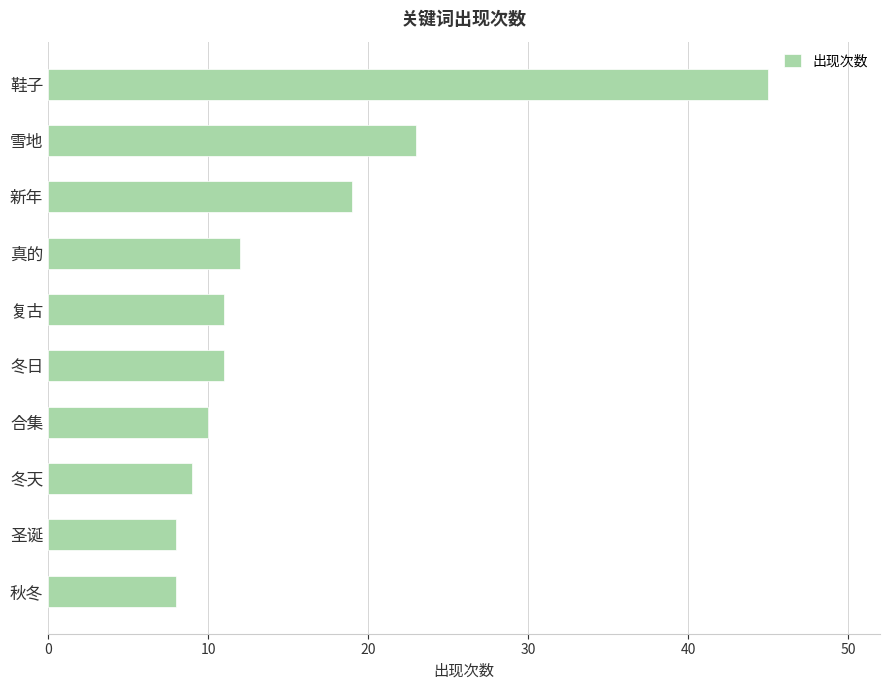

Which has a higher value, 冬天 or 真的?

真的